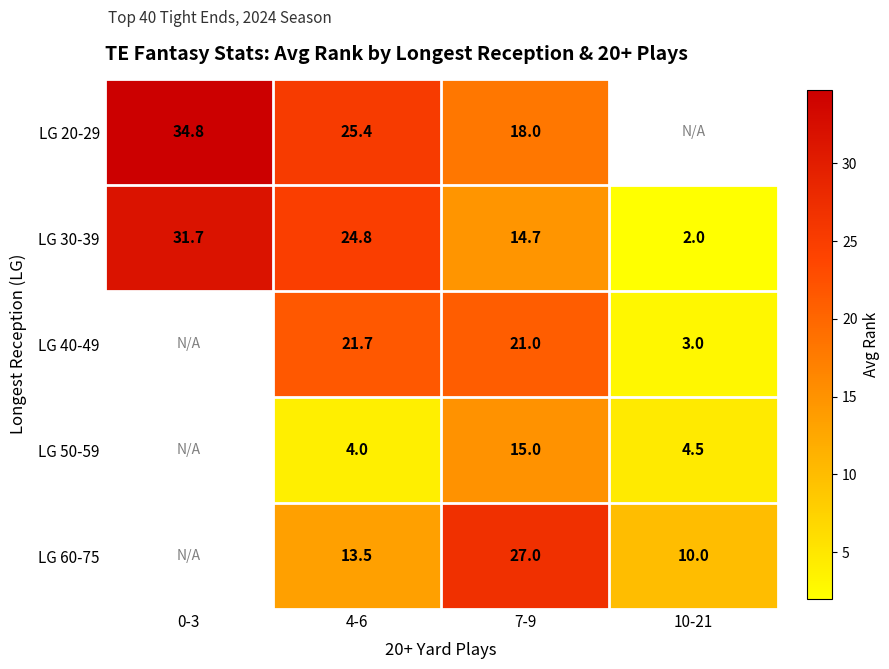

Count the number of categories in the chart.

4